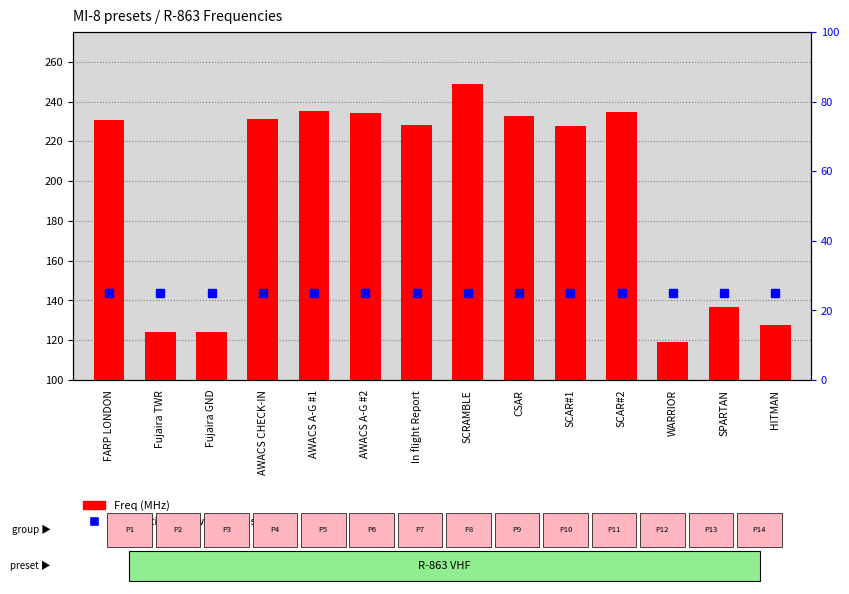

At which label is Freq (MHz) closest to 184?

SCAR#1